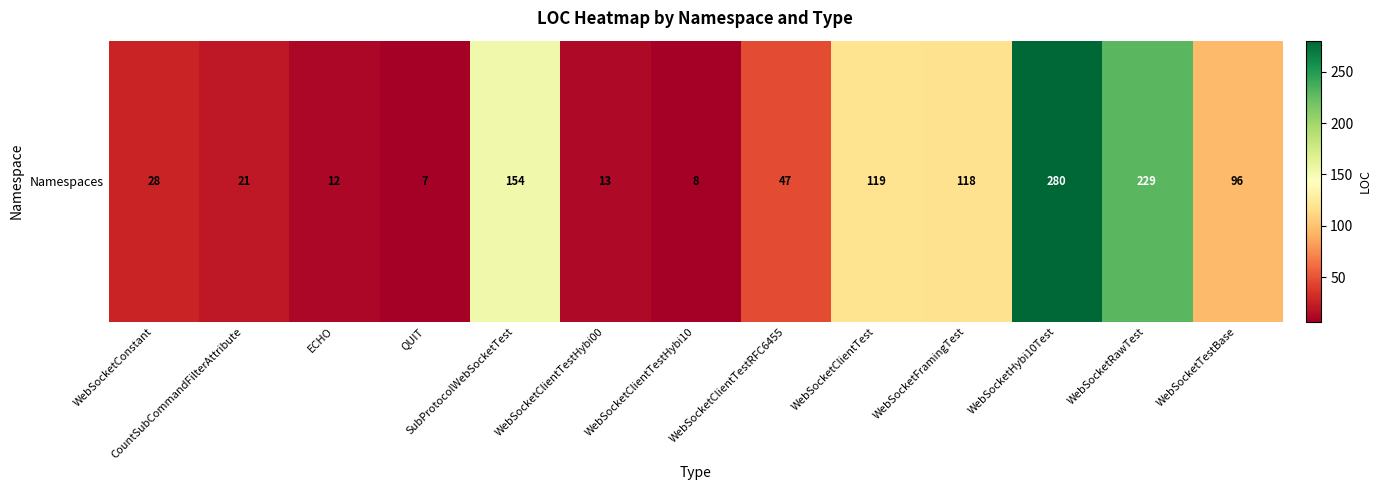

What is the sum of all values?

1132